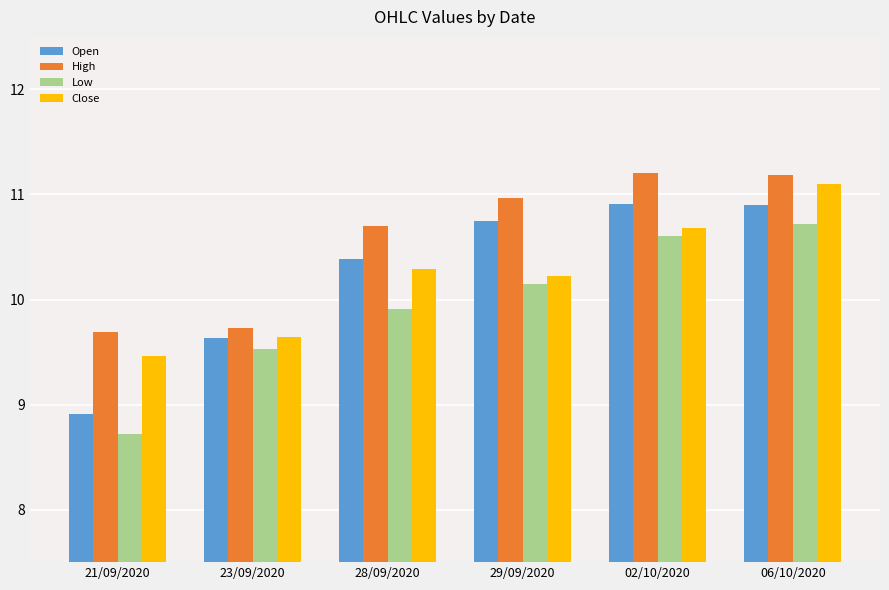

What is the maximum value shown in the chart?

11.2